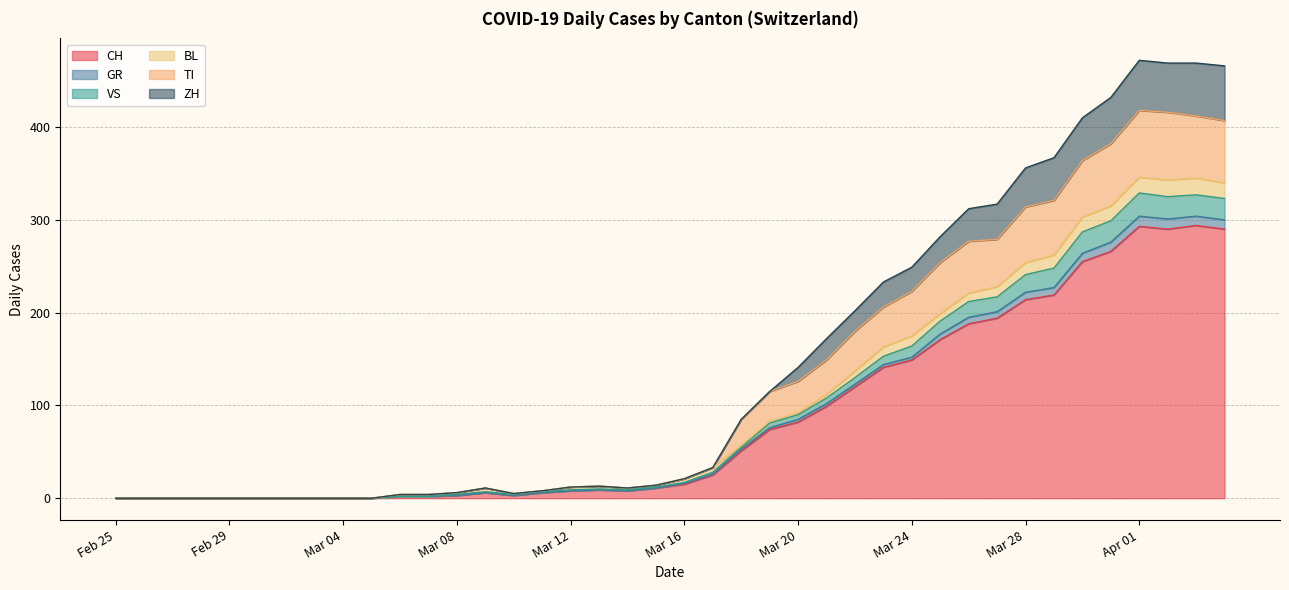

What is the difference between the second highest and minimum values in the CH series?

293